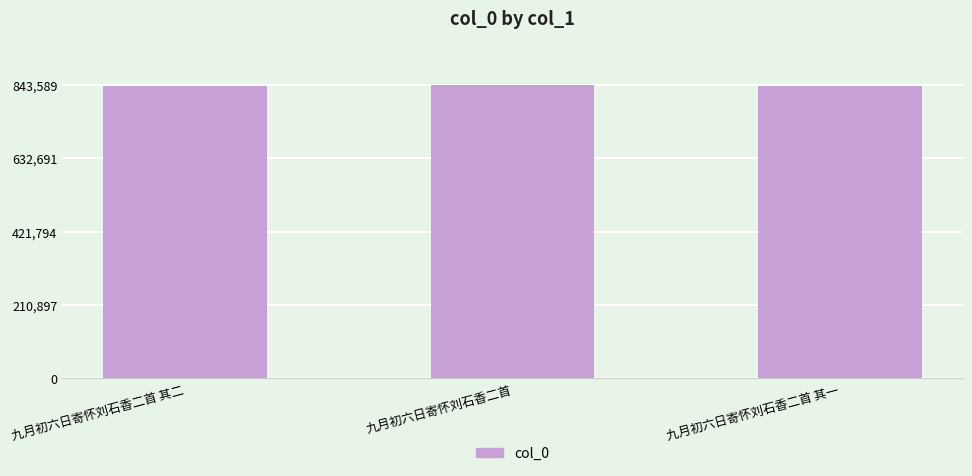

What is the smallest value displayed?

839393